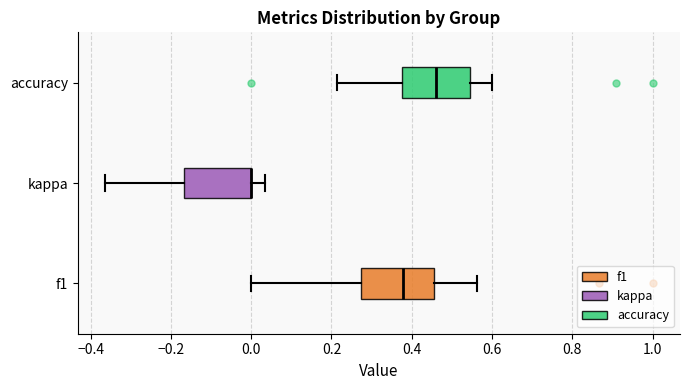

Reading bottom to top, read every box against the x-axis: the position of its median line, the range the box covers, and the ends of its whiskers. The values are not printed on the chart, so give them approximately, as read against the axis.

f1: median 0.38, box 0.28 to 0.46, whiskers 0.00 to 0.56
kappa: median 0.00 (drawn on the box's right edge), box -0.16 to 0.00, whiskers -0.36 to 0.04
accuracy: median 0.46, box 0.38 to 0.54, whiskers 0.22 to 0.60